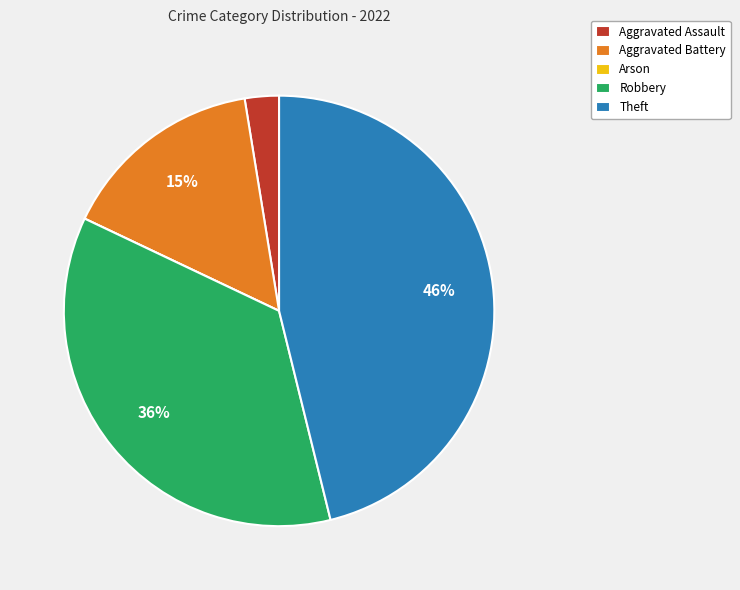

Which slice is the largest?

Theft